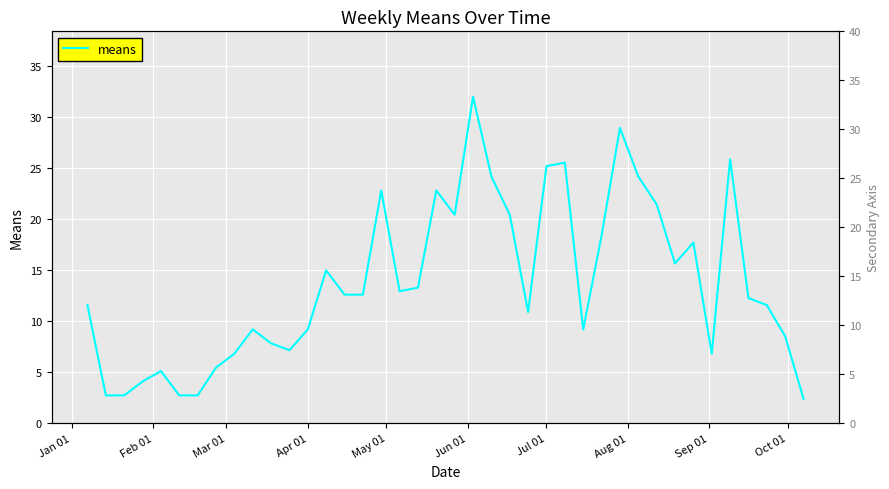

What is the value of the 12th point from the left?

7.1